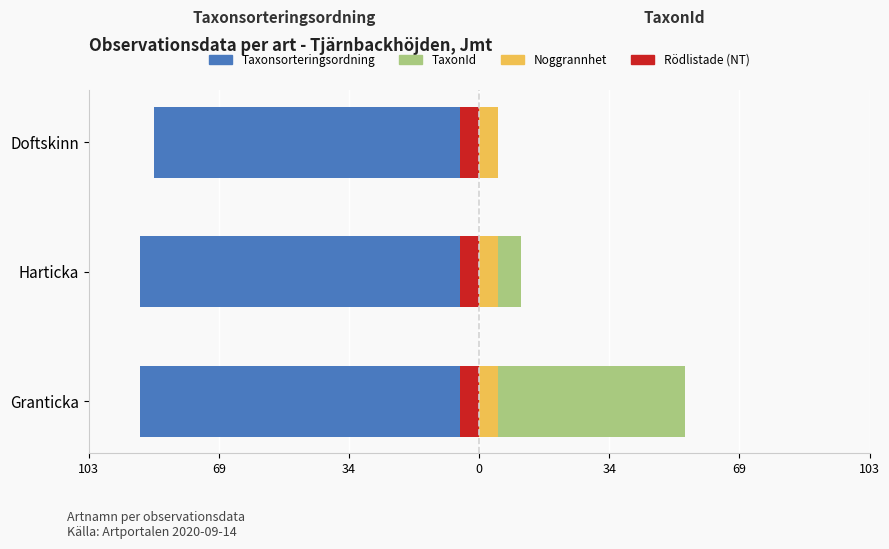

What is the difference between the maximum and second lowest values in the TaxonId series?

43.2